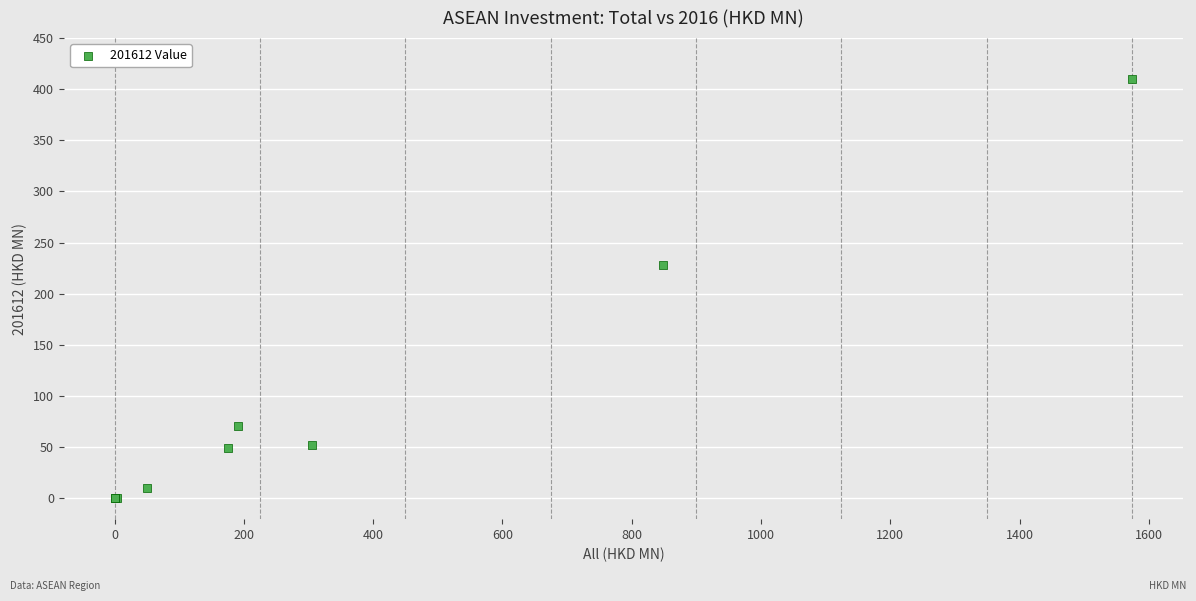

What Y value in the scatter plot is closest to 204?

228.2